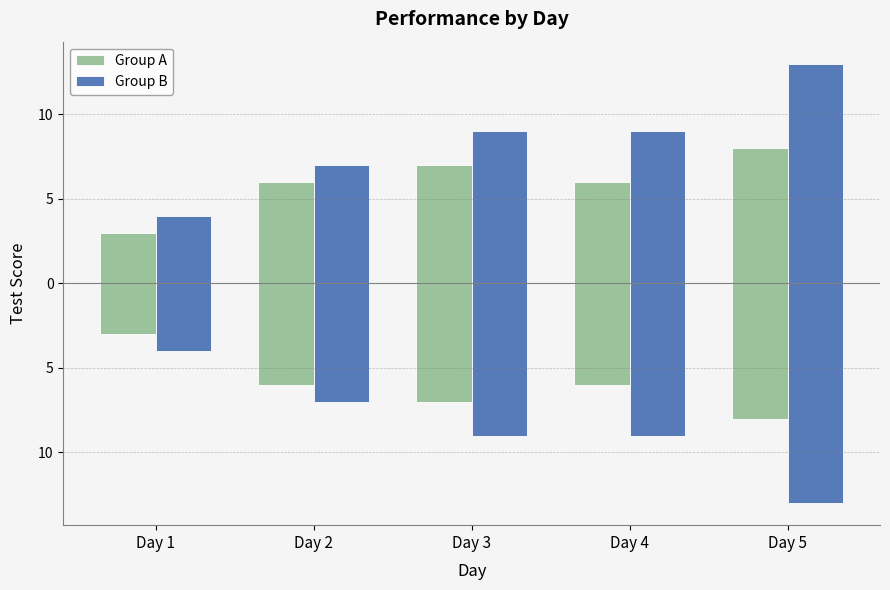

How many bars are there in total?

10